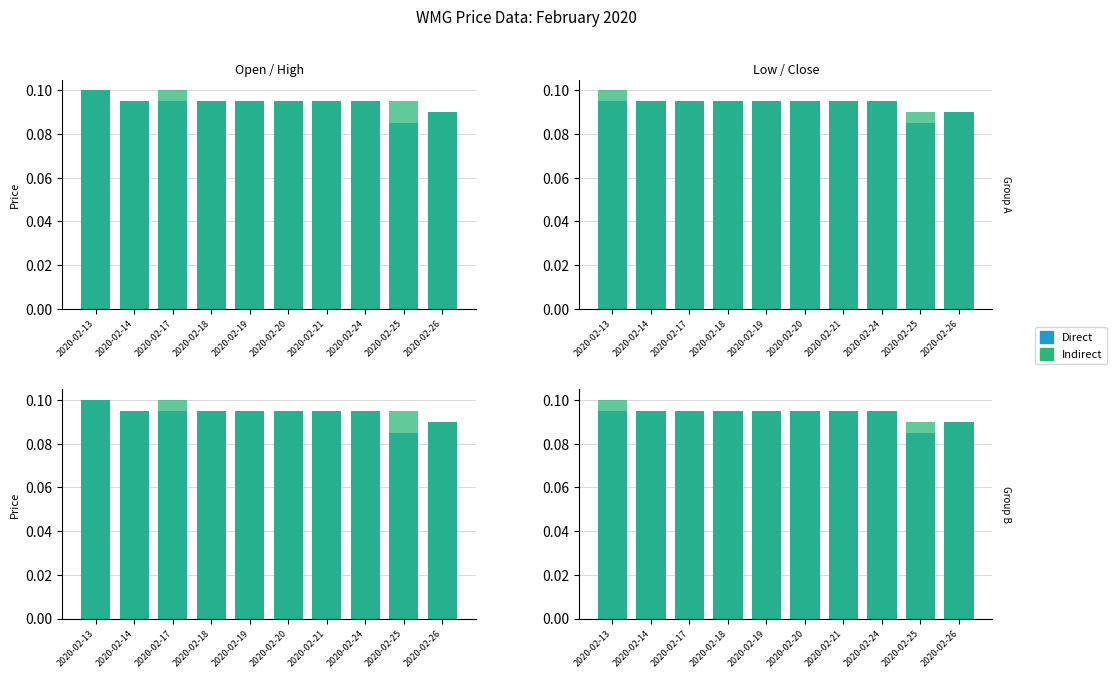

Which series has the widest spread of values?

Indirect